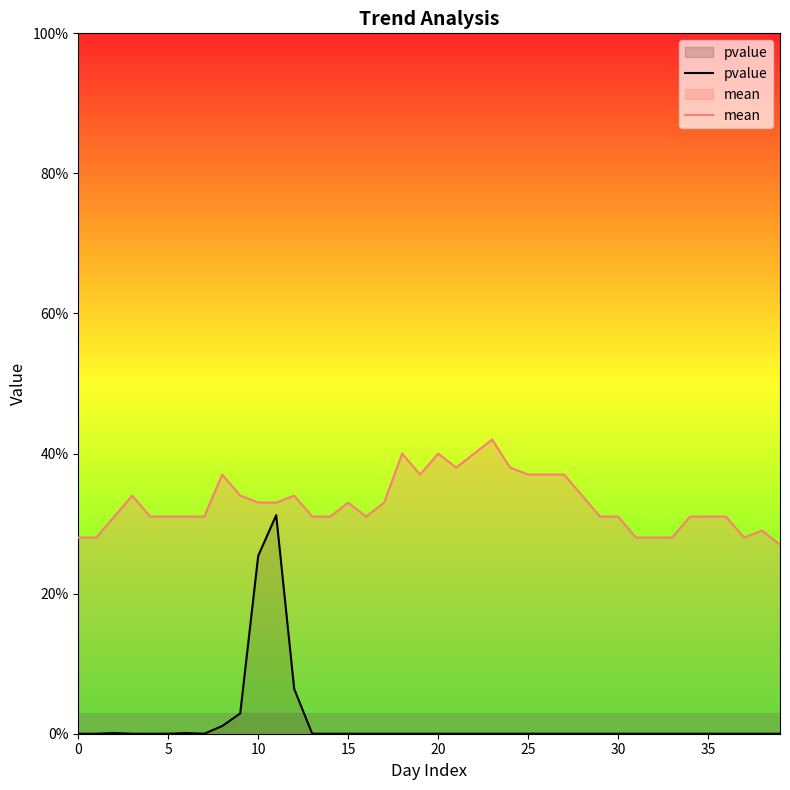

In mean, how many points are higher than both neighbors (excluding endpoints)?

8